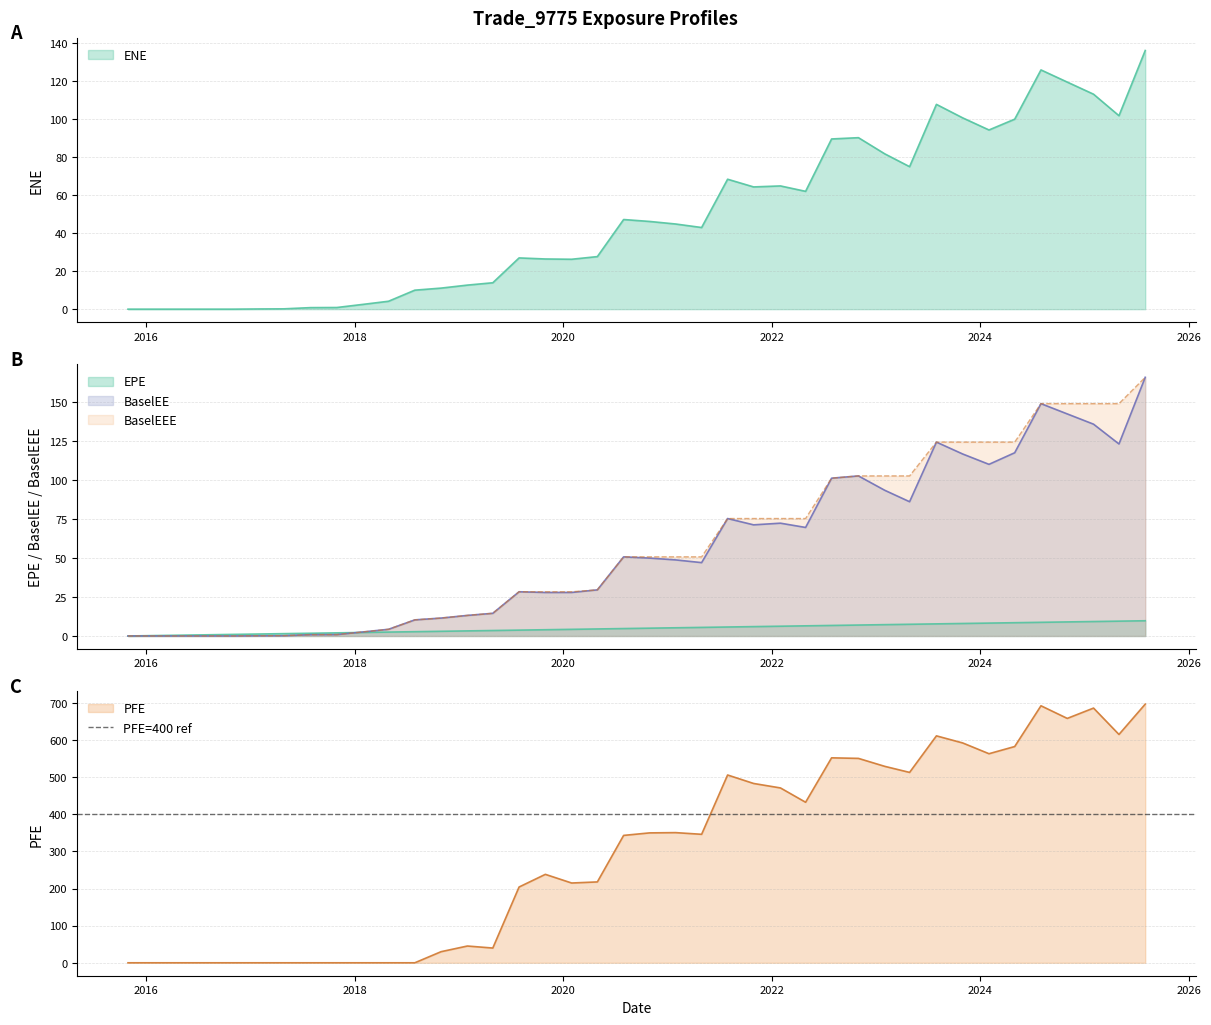

At which label does PFE first exceed 346?

2020-10-30